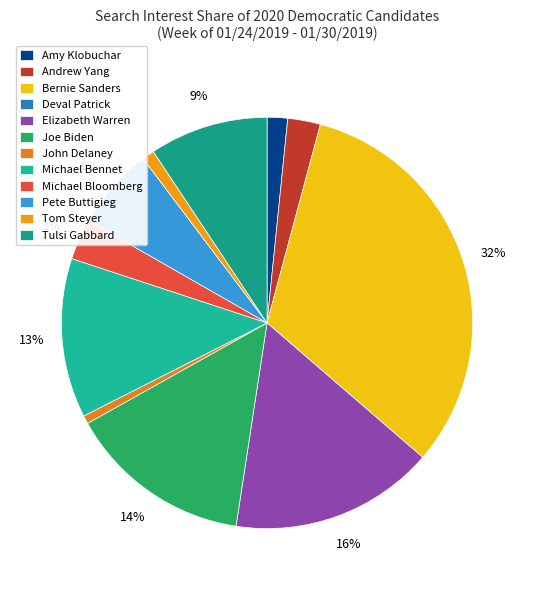

Combined, what portion of the pie is Tom Steyer and Michael Bloomberg?

4.2%